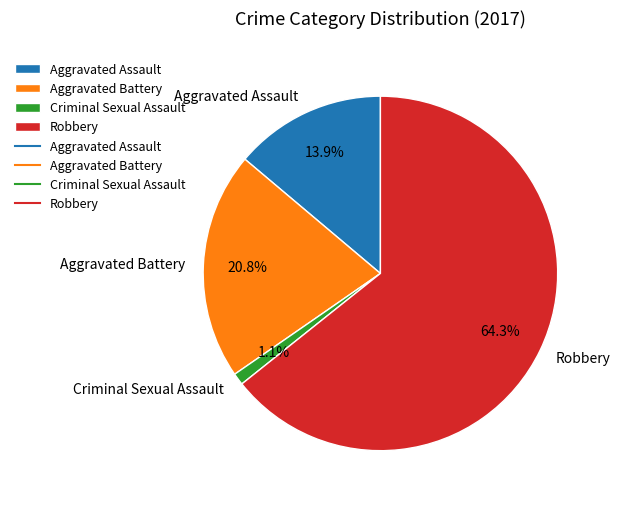

Which has a higher value, Robbery or Criminal Sexual Assault?

Robbery